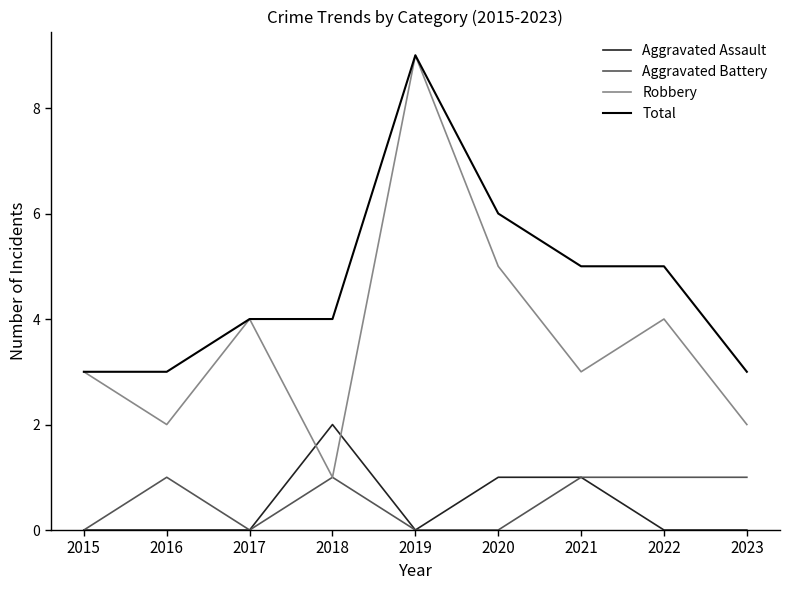

What is the difference between the maximum and minimum values in the Aggravated Battery series?

1